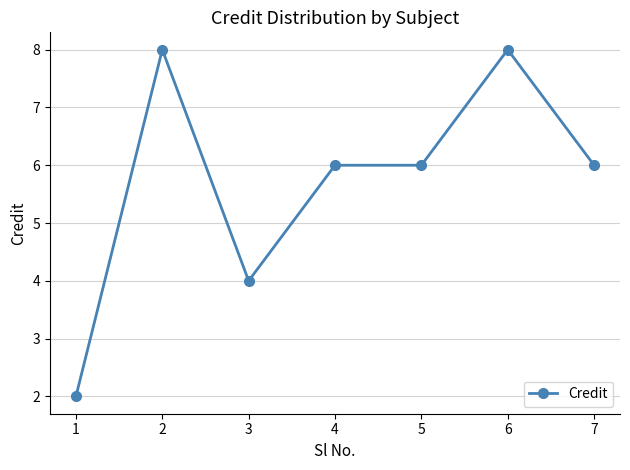

What is the value of the 4th point from the left?

6